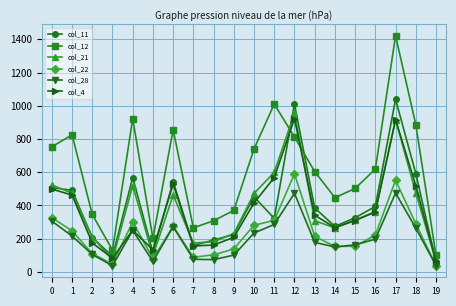

True or false: col_28 has more than 2 points higher than both neighbors.

True